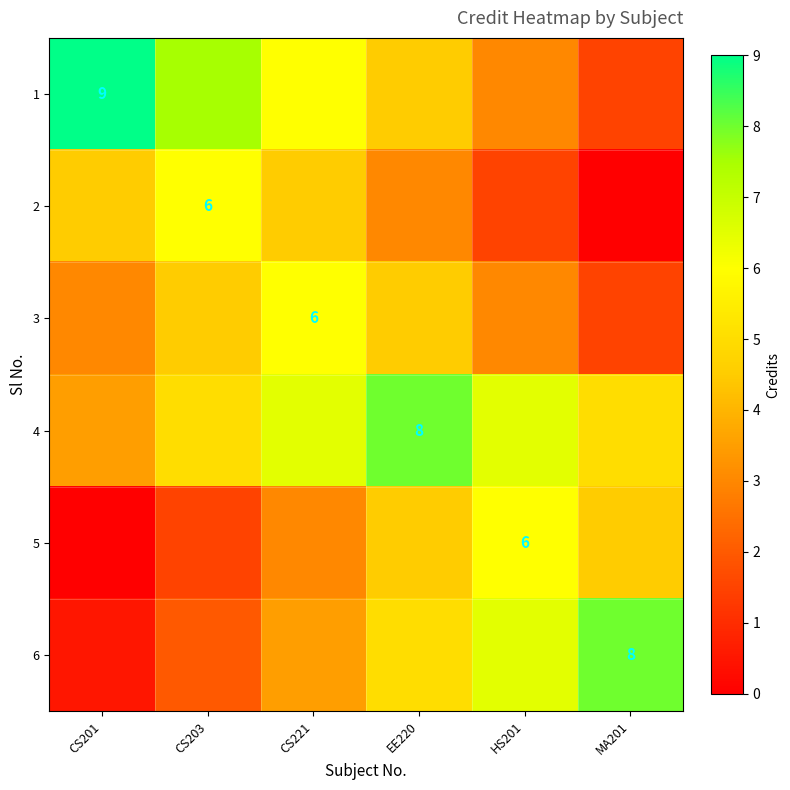

Between HS201 and EE220, which is larger?

EE220